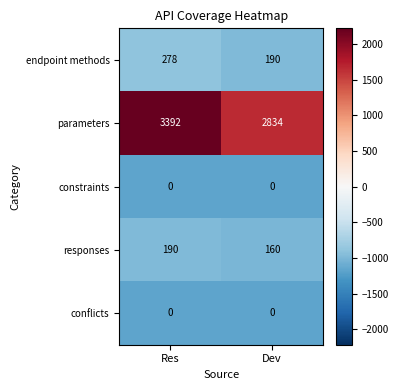

Between Res and Dev, which series saw the biggest shift?

parameters